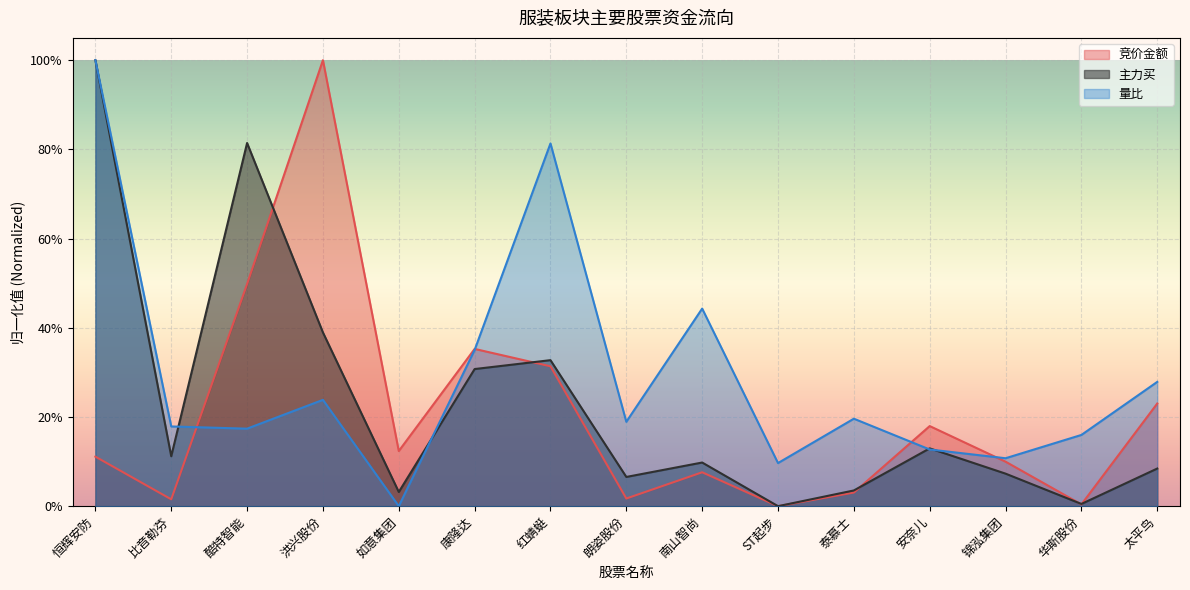

Which label corresponds to the smallest value in the chart?

ST起步